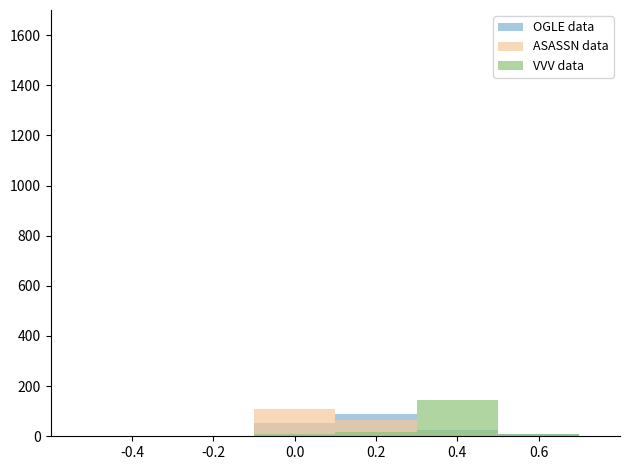

What position from the left is 0.2?

4